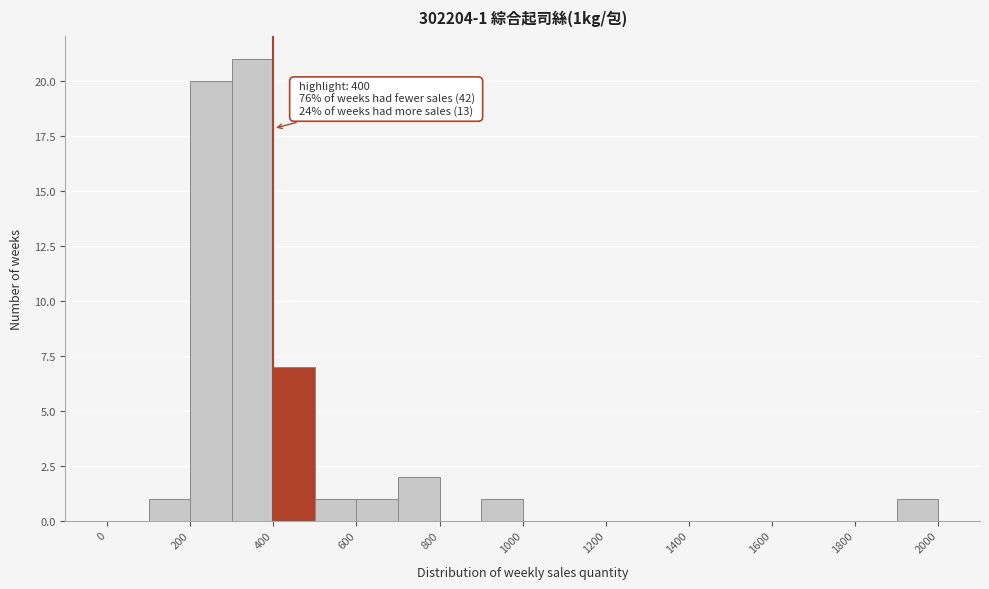

Which range on the x-axis has the tallest bar?

300 to 400